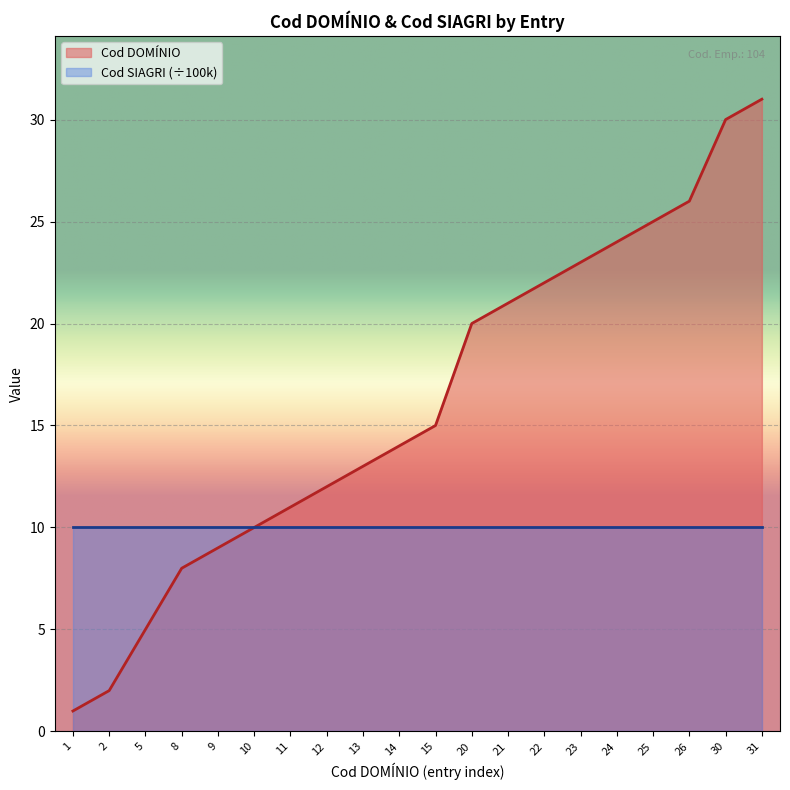

How many data points does each series have?

20